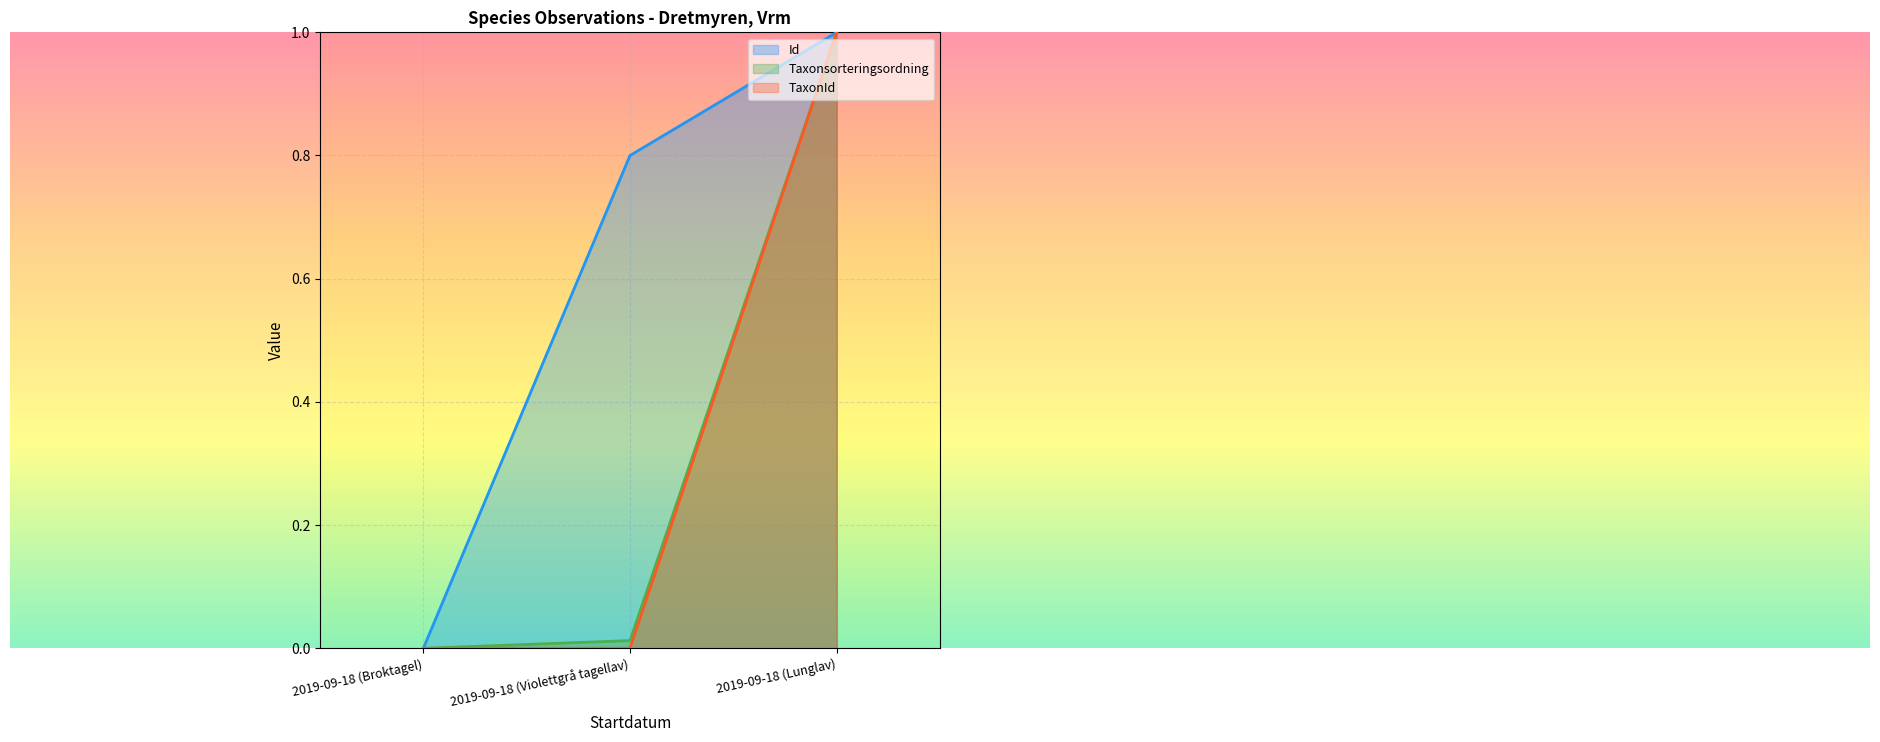

Reading right to left, extract all data points from this chart.

Id: 1.0	0.8	0.0
Taxonsorteringsordning: 1.0	0.0	0.0
TaxonId: 1.0	0.0	0.0